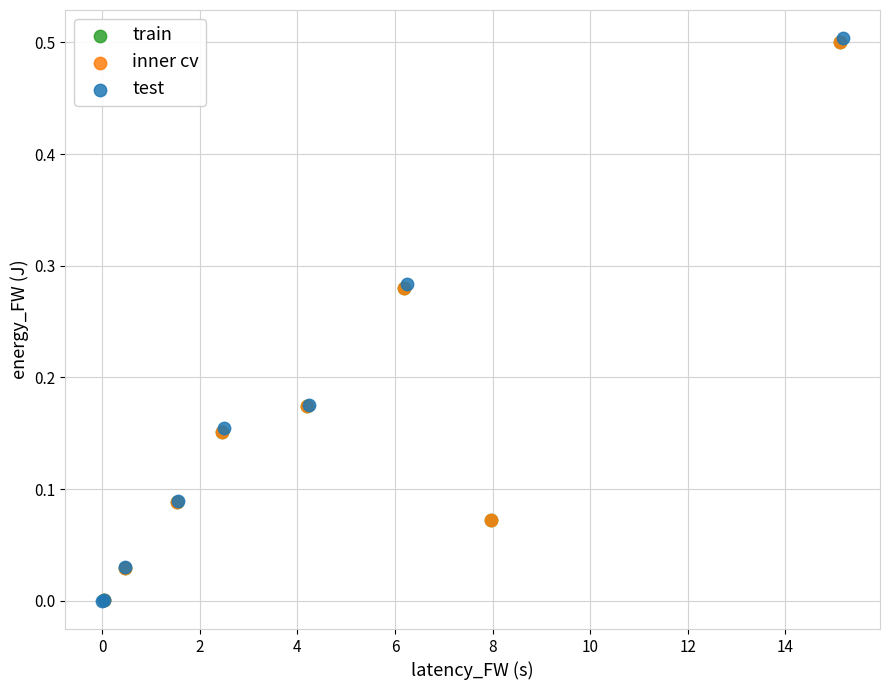

What are all the series names shown in the legend?

train, inner cv, test